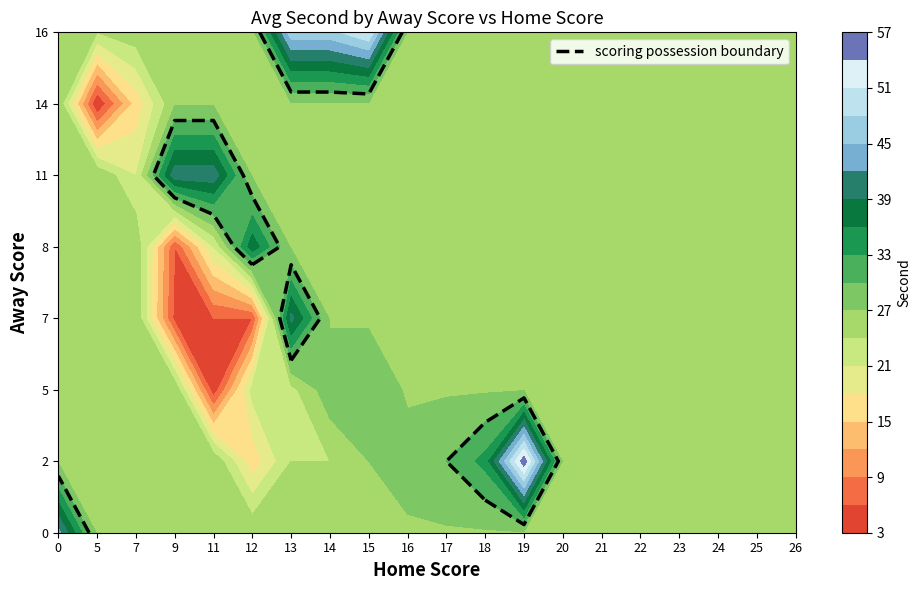

Which series has the largest total across all categories?

16